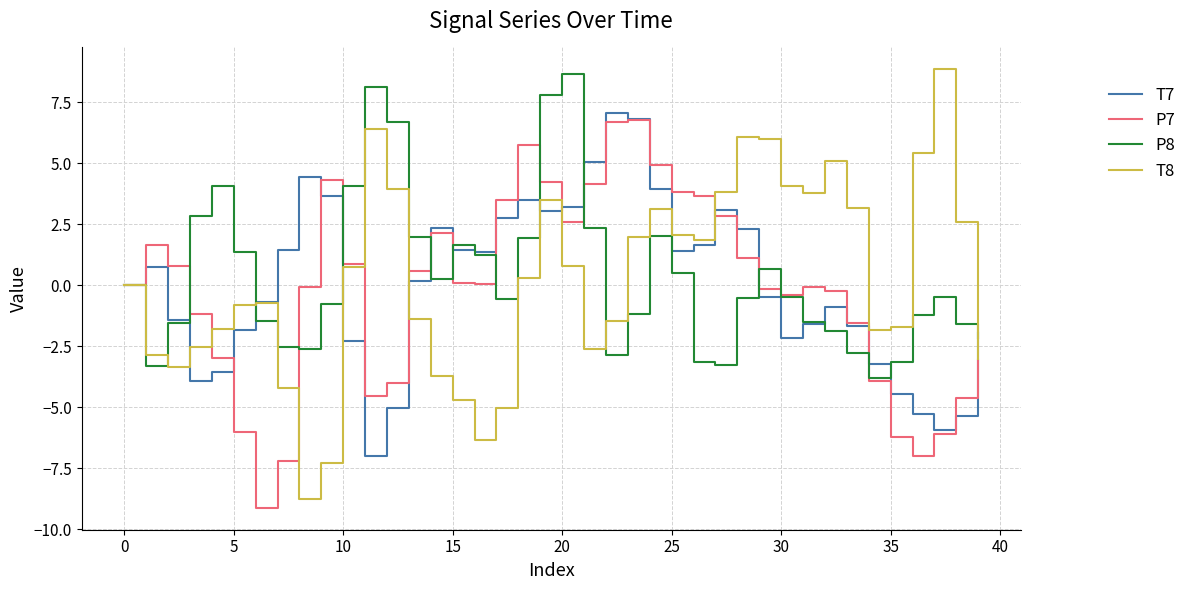

Which series has the widest spread of values?

T8